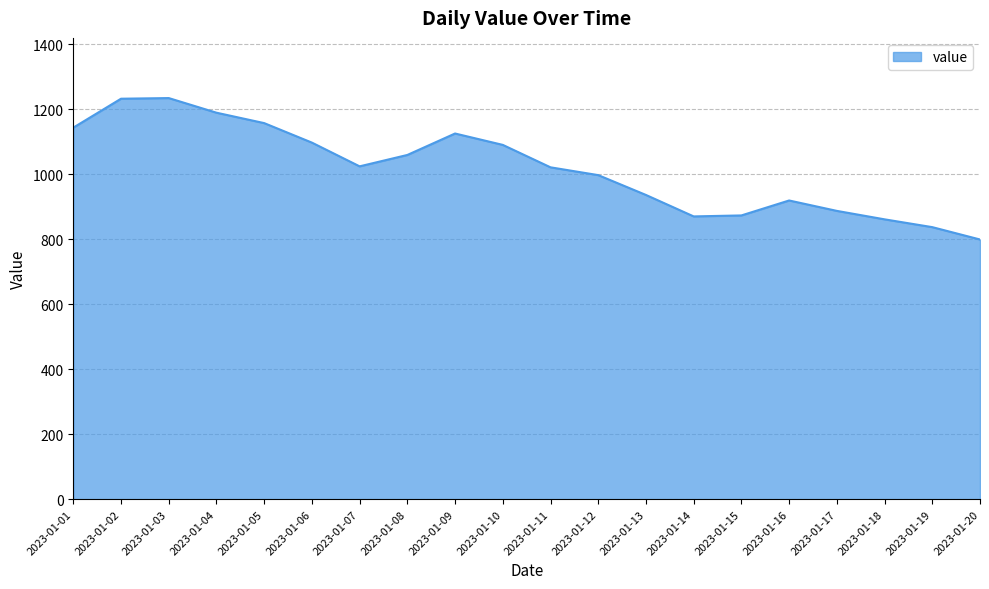

What is the ratio of the value at 2023-01-09 to the value at 2023-01-03?

0.9